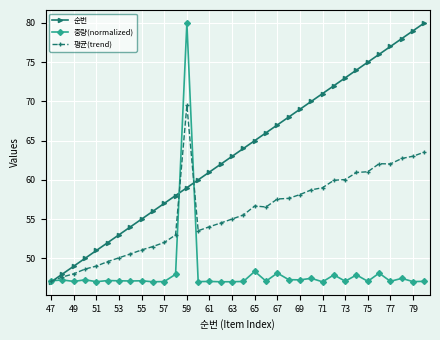

True or false: 순번 has more than 1 interior local peaks.

False